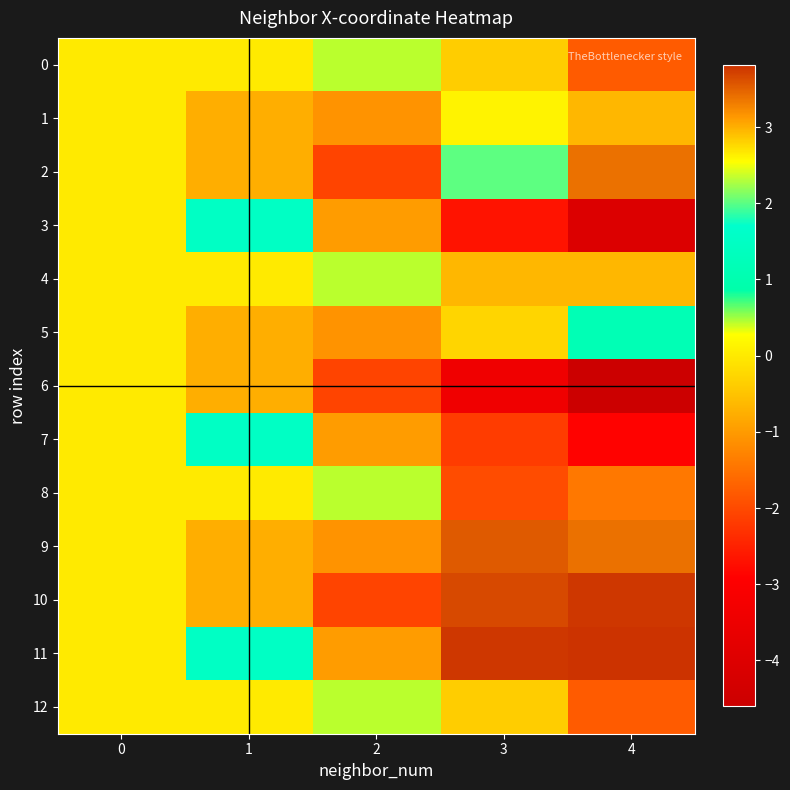

At which category does the chart reach its minimum across all series?

4